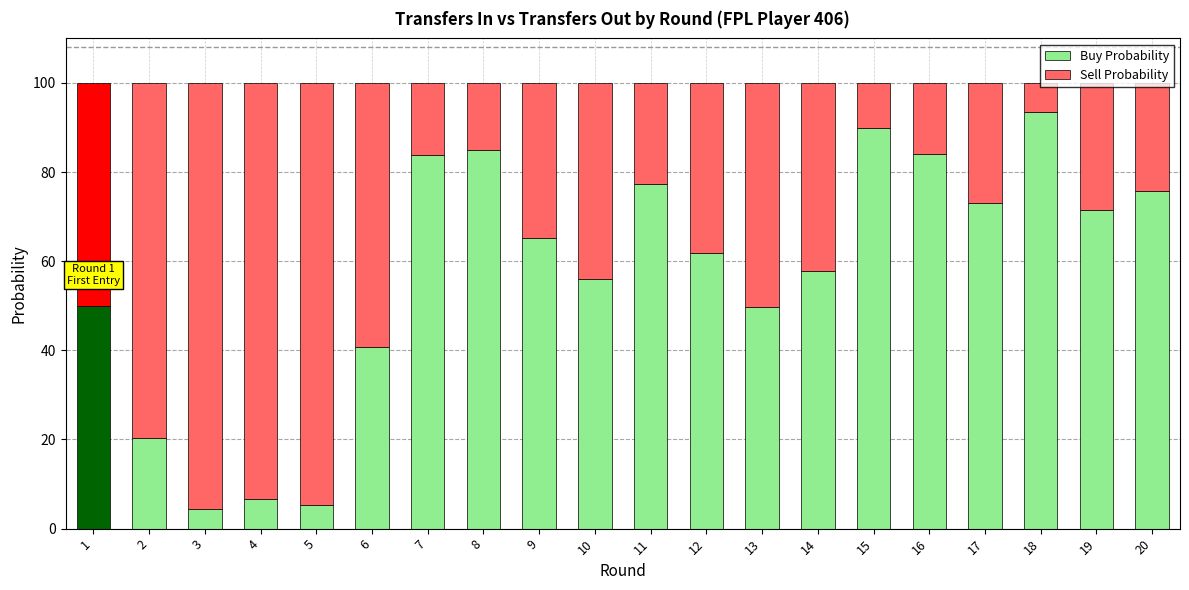

What is the total value across all series at 18?

100.0